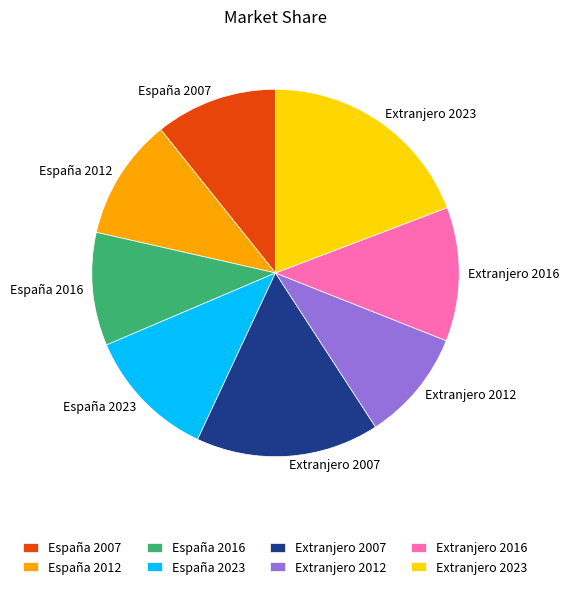

What is the ratio of the value at Extranjero 2007 to the value at España 2012?

1.5